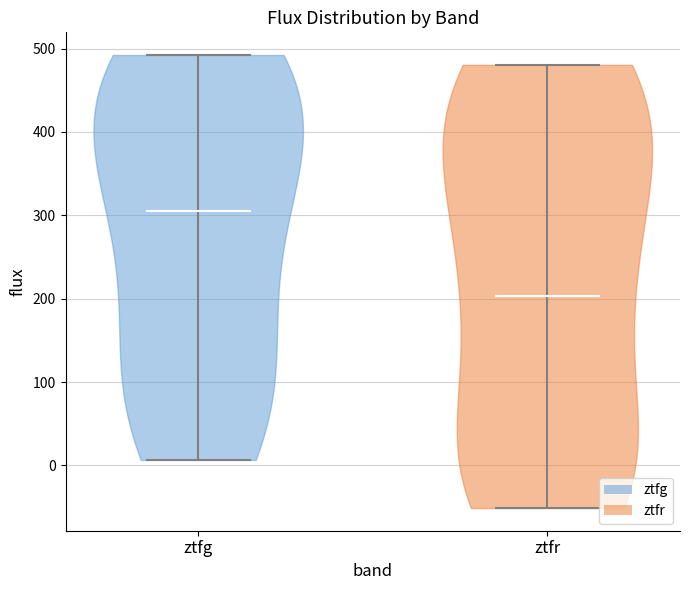

What is the lowest point the violin for ztfr reaches on the y-axis? The values are not printed on the chart, so give them approximately, as read against the axis.

-50